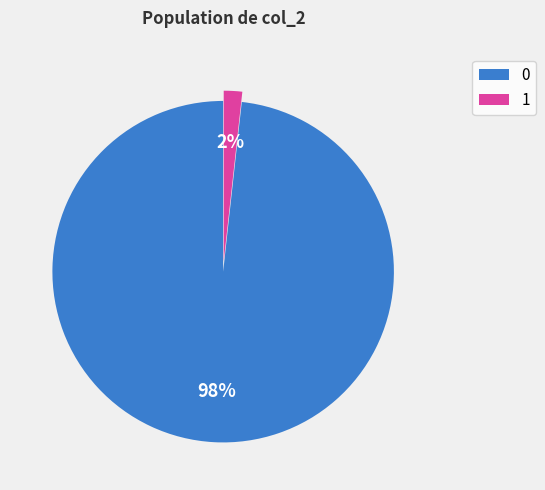

True or false: 0 accounts for 80% of the total.

False